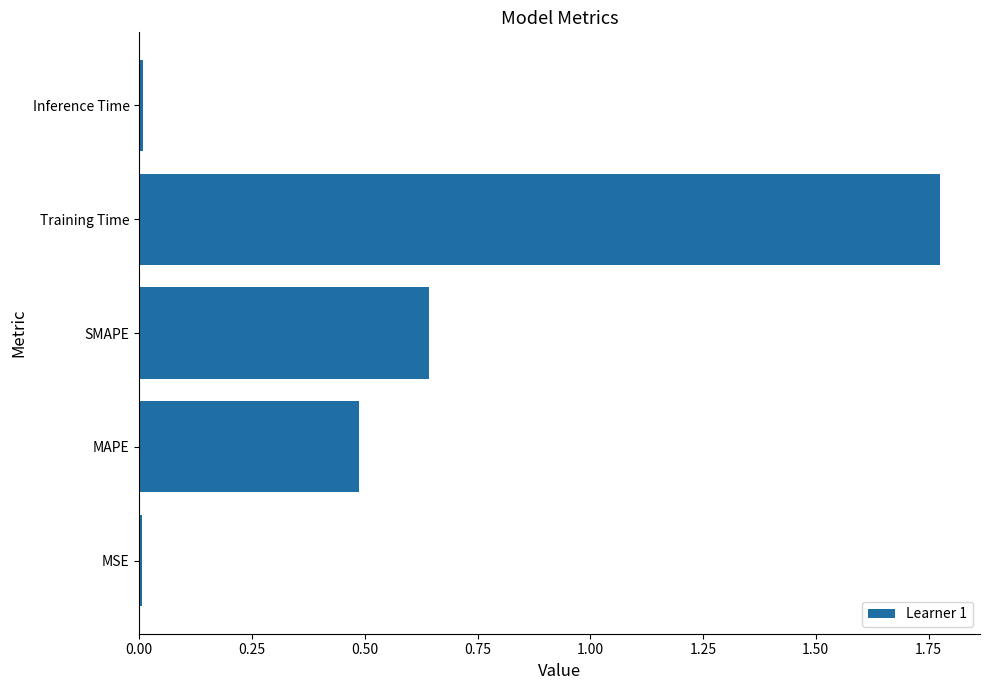

What is the ratio of the value at SMAPE to the value at Training Time?

0.4